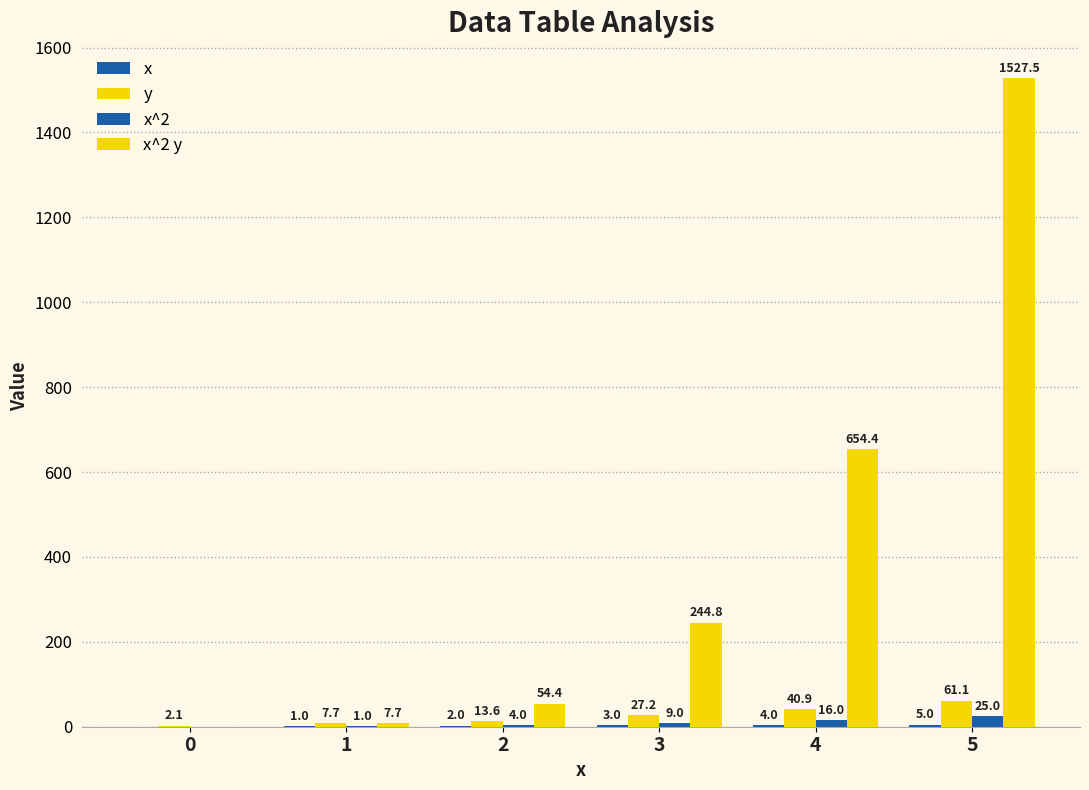

Count the number of data series in this chart.

4